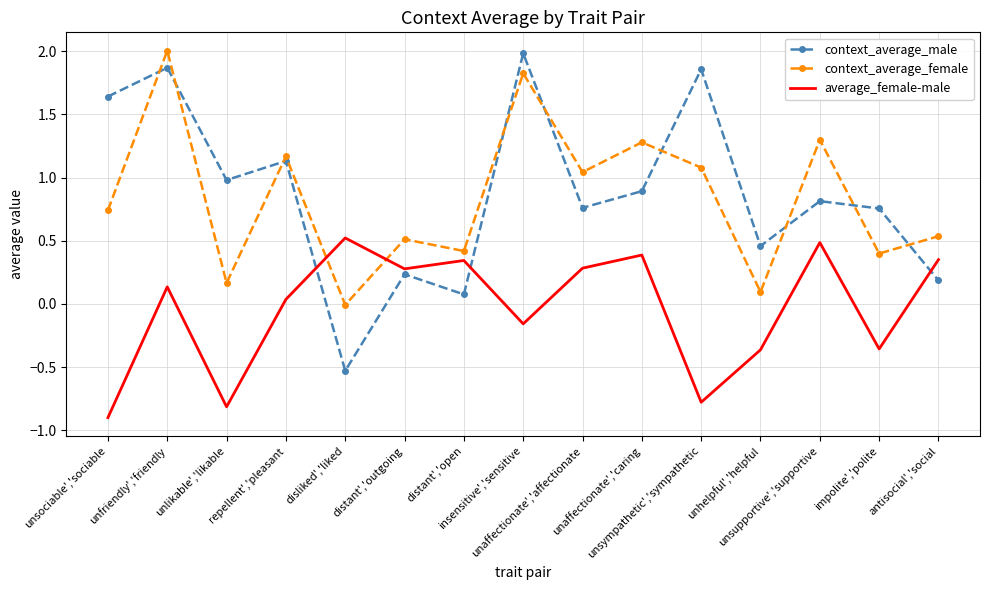

At which category does context_average_male reach its first local peak?

unfriendly','friendly